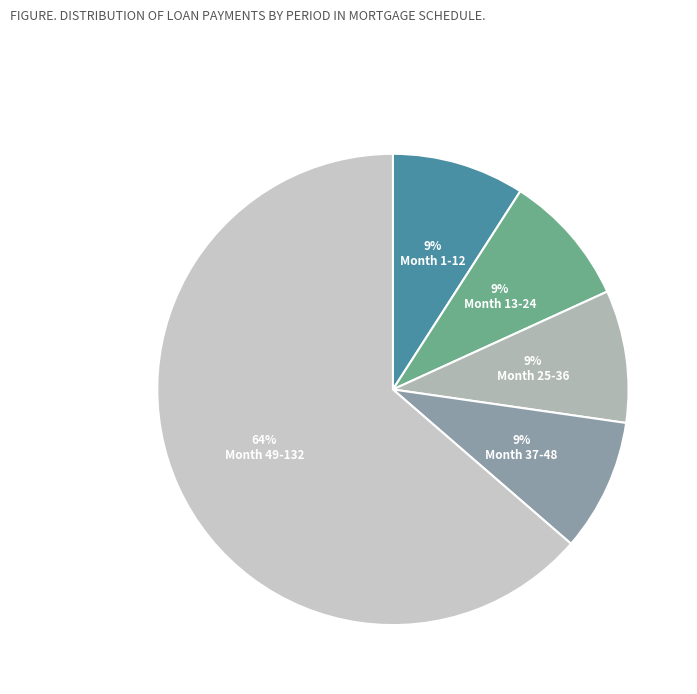

To the nearest percent, what is the average slice percentage?

20%